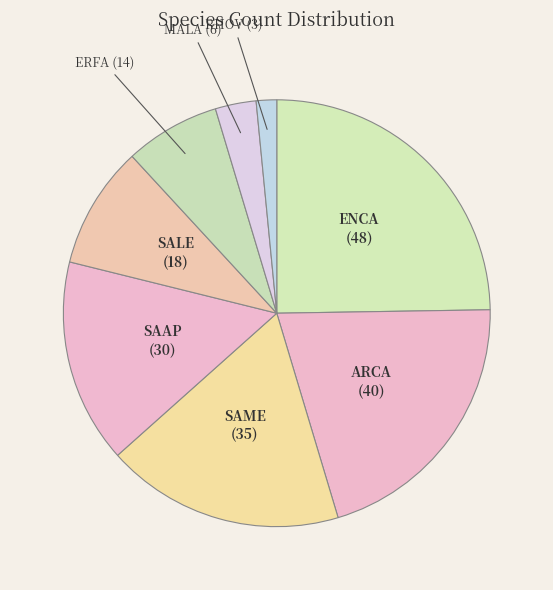

Between ARCA and RHOV, which is larger?

ARCA